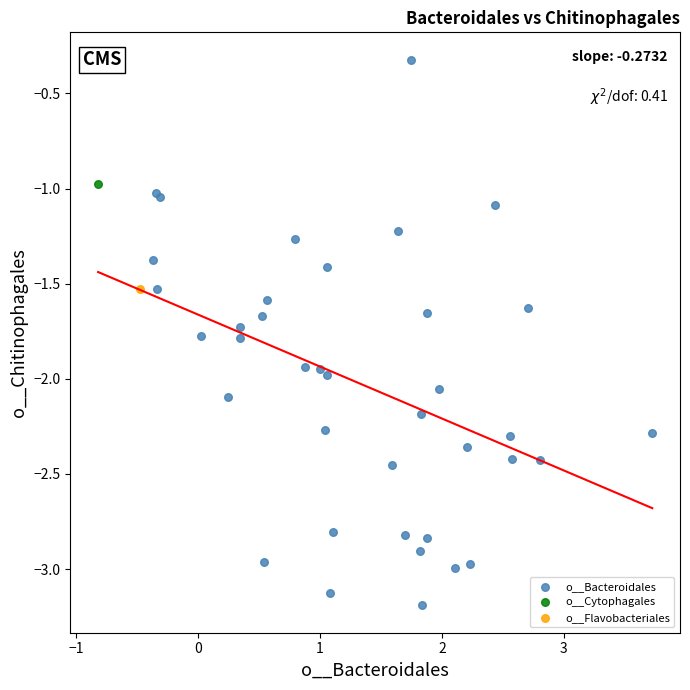

What are all the series names shown in the legend?

o__Bacteroidales, o__Flavobacteriales, o__Cytophagales